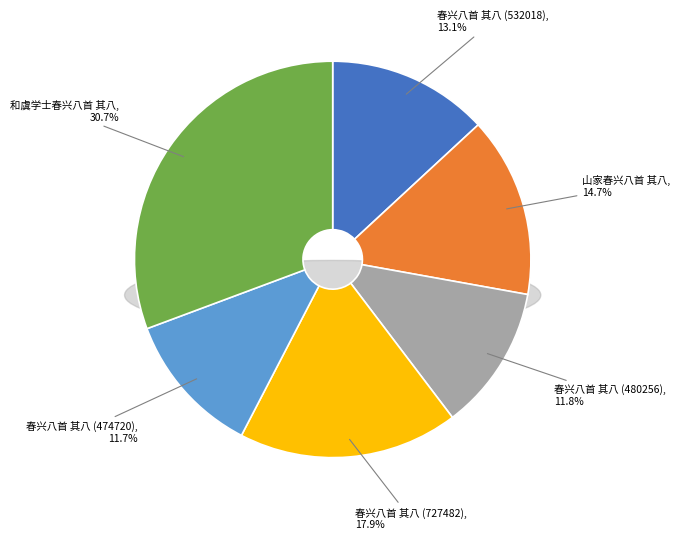

Rank the categories by value from highest to lowest.

和虞学士春兴八首 其八, 春兴八首 其八 (727482), 山家春兴八首 其八, 春兴八首 其八 (532018), 春兴八首 其八 (480256), 春兴八首 其八 (474720)